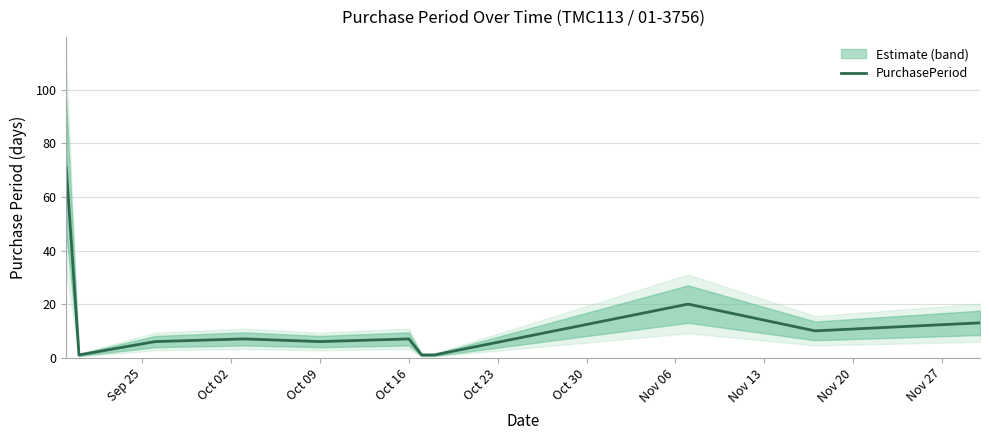

Is this an area chart (filled region under the line)?

No